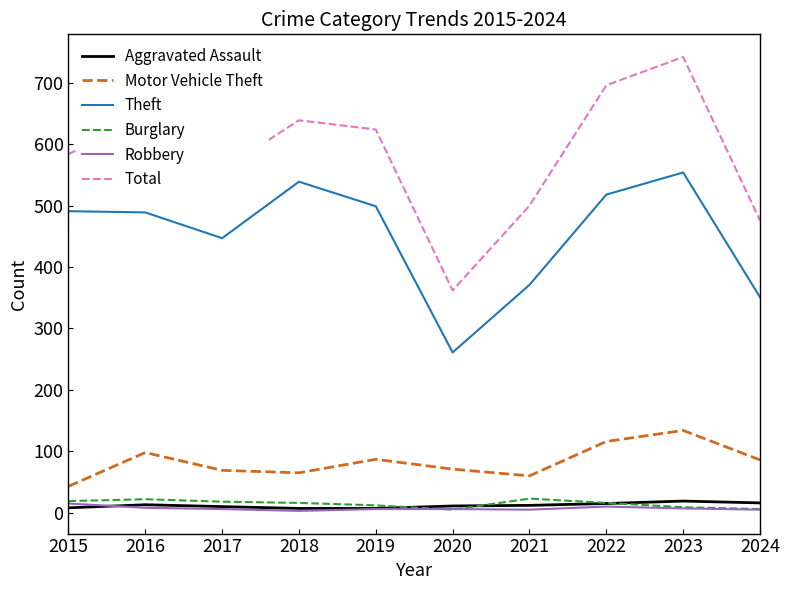

What is the average value of the Burglary series?

15